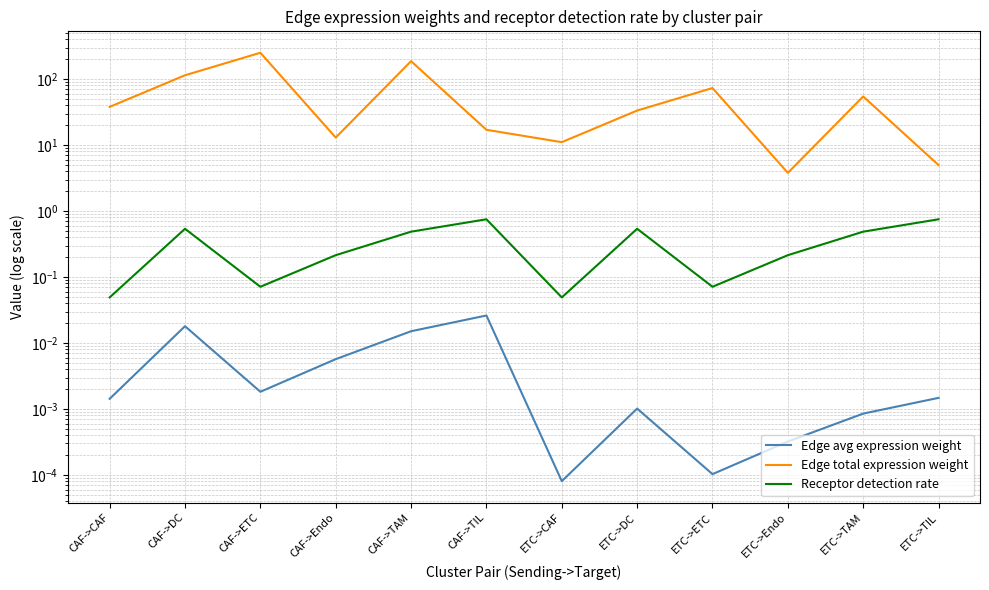

Which has a higher value, ETC->ETC or CAF->TIL?

CAF->TIL